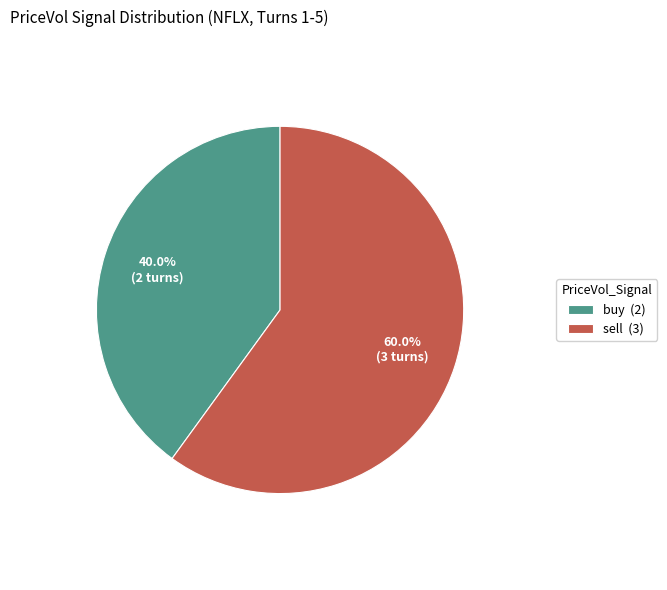

Is the sum of sell and buy greater than half?

Yes